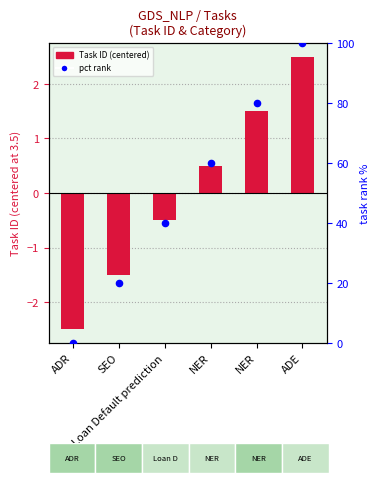

Which series has the largest total across all categories?

pct rank